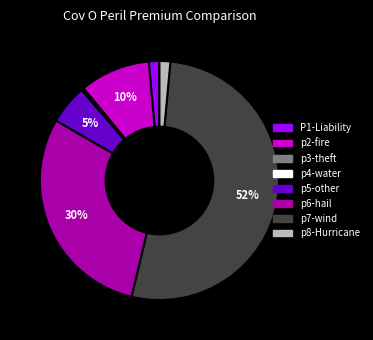

Between p6-hail and p2-fire, which is larger?

p6-hail